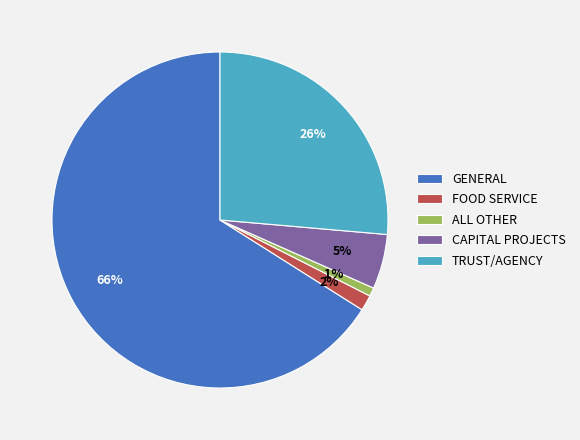

To the nearest percent, what is the average slice percentage?

20%